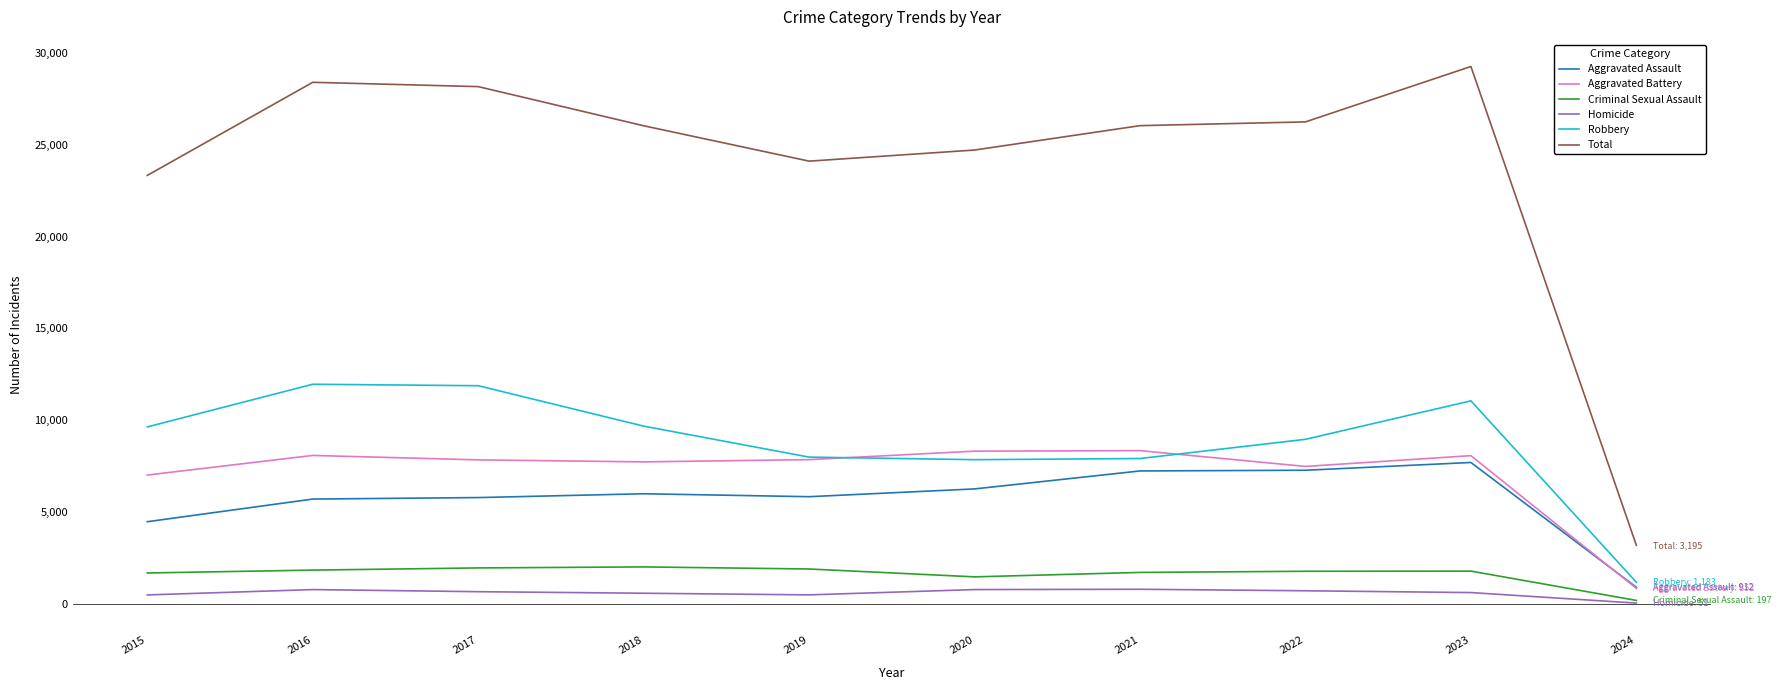

How many lines are shown in the chart?

6